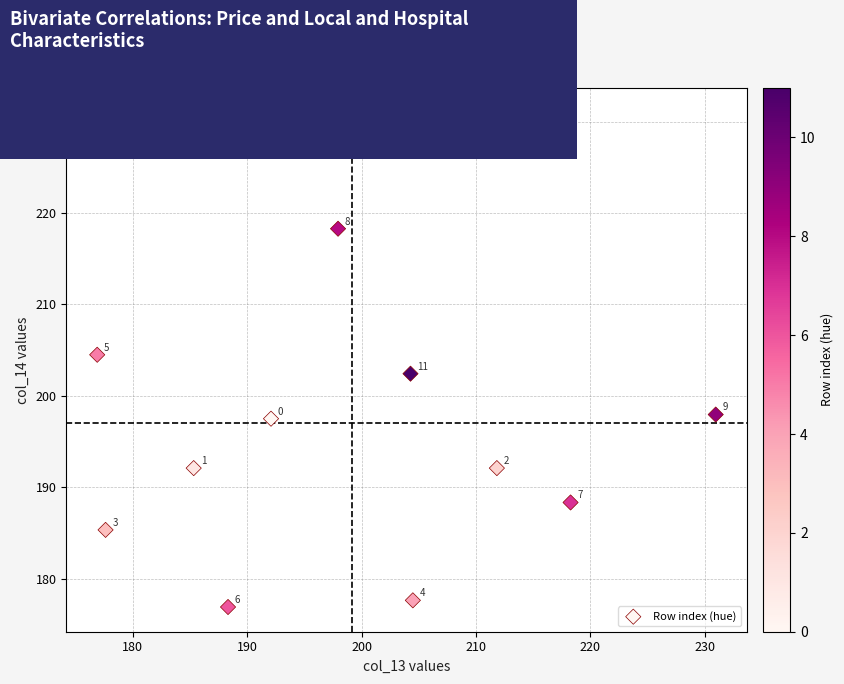

What Y value in the scatter plot is closest to 203?

202.4